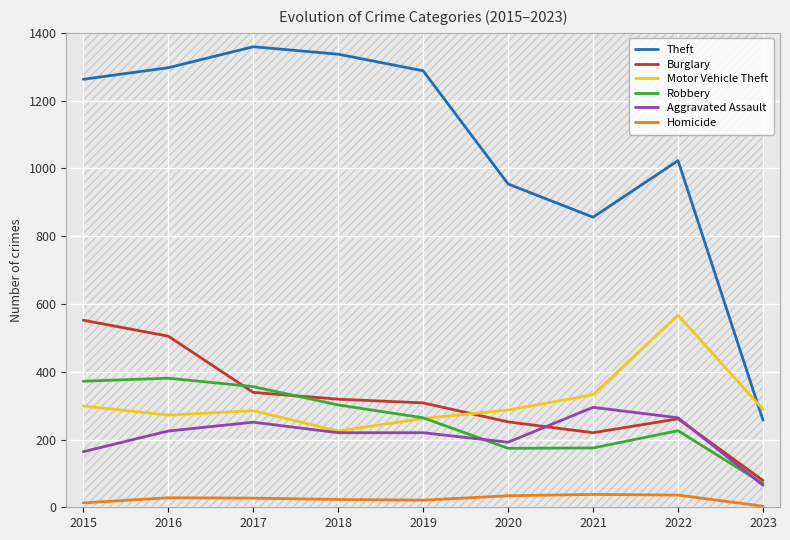

What is the average value of the Robbery series?

258